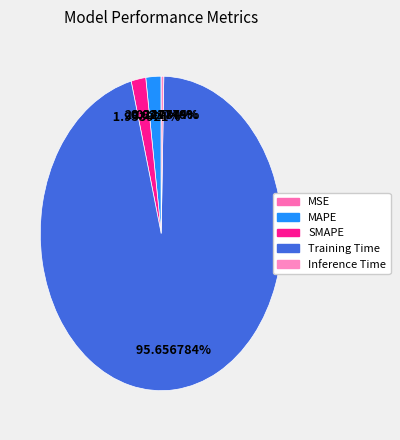

Count the number of slices in the pie.

5